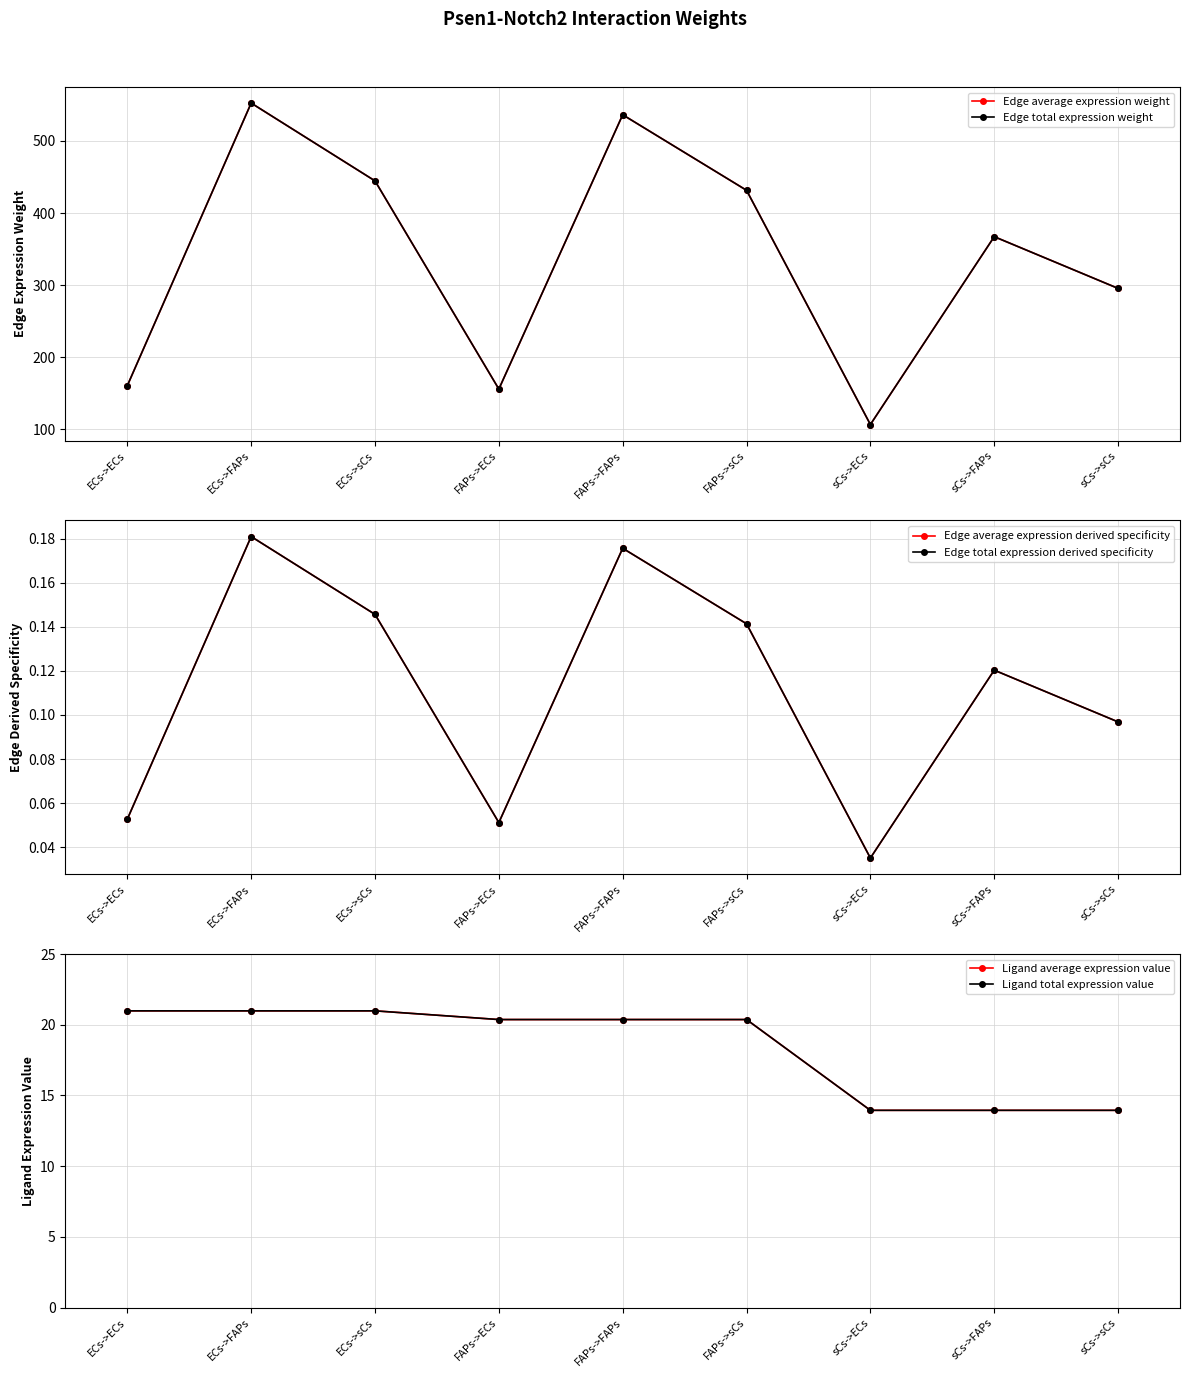

What are all the series names shown in the legend?

Edge average expression weight, Edge total expression weight, Edge average expression derived specificity, Edge total expression derived specificity, Ligand average expression value, Ligand total expression value